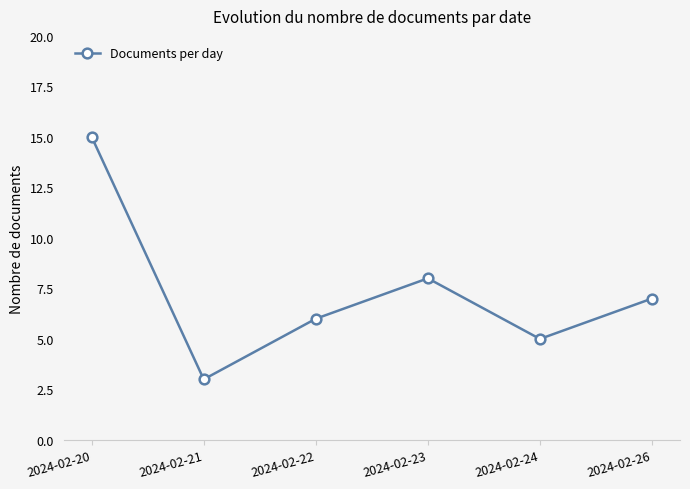

What is the difference between the maximum and minimum values?

12